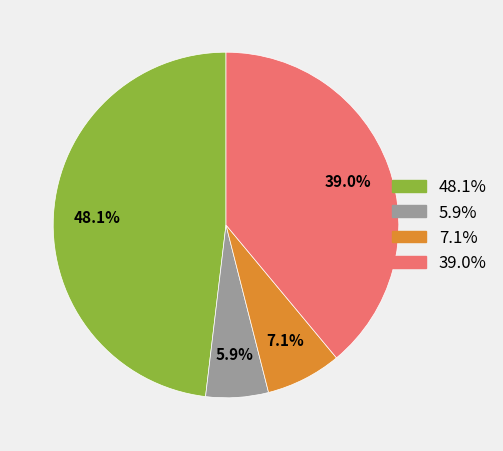

Is there any slice that represents more than half of the pie?

No